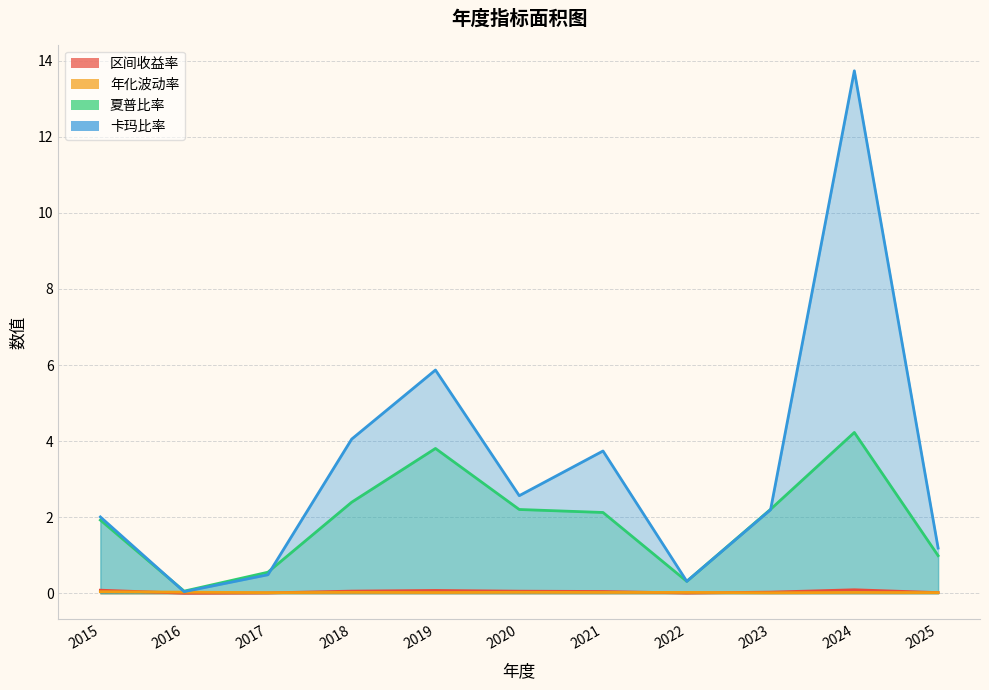

Rank the categories by 卡玛比率 value from highest to lowest.

2024, 2019, 2018, 2021, 2020, 2023, 2015, 2025, 2017, 2022, 2016